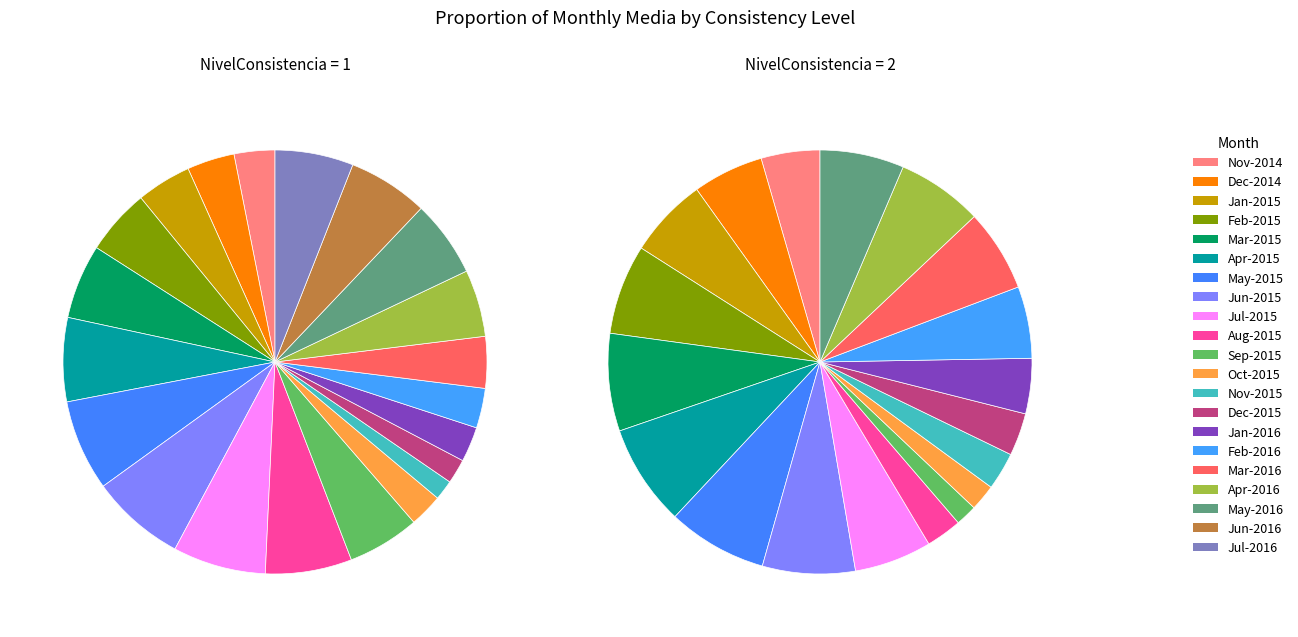

Is it true that Media=815 is 1% of the pie?

False